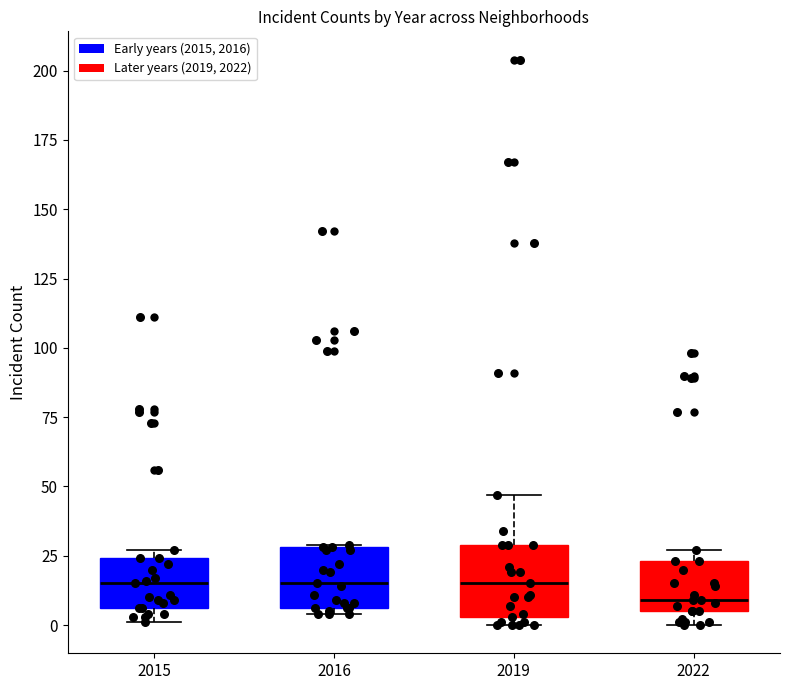

Reading left to right, read every box against the y-axis: the position of its median line, the range the box covers, and the ends of its whiskers. The values are not printed on the chart, so give them approximately, as read against the axis.

2015: median 15, box 5 to 25, whiskers 0 to 25 (just above the box's upper edge)
2016: median 15, box 5 to 30, whiskers 5 (just below the box's lower edge) to 30
2019: median 15, box 5 to 30, whiskers 0 to 45
2022: median 10, box 5 to 25, whiskers 0 to 25 (just above the box's upper edge)